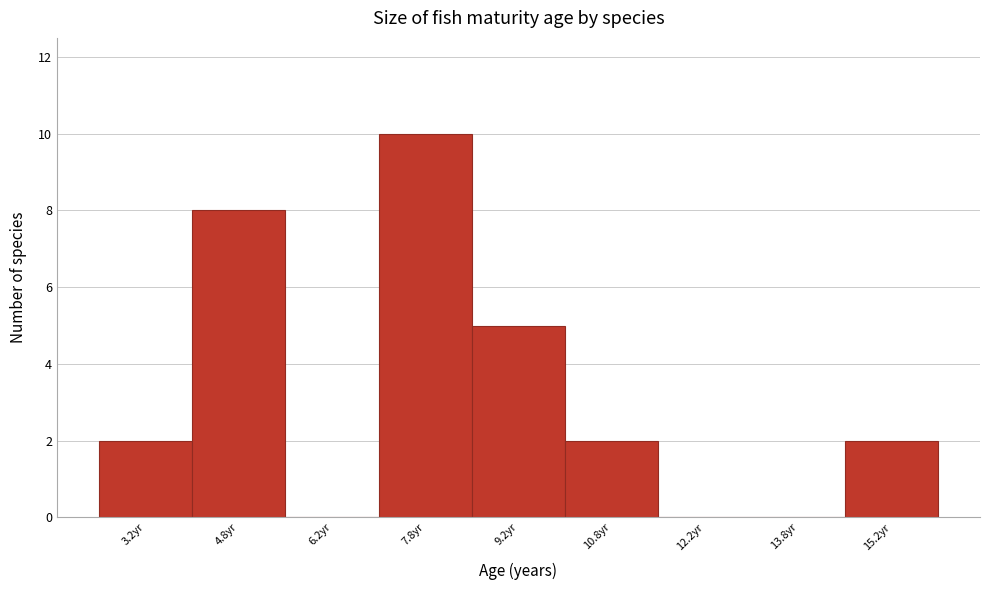

Reading left to right, transcribe this chart: for each bar, give the range it covers on the x-axis and its height. Neither the bar edges nor the heights are printed on the chart, so give them approximately, as read against the axes.

2.5 to 4.0: 2
4.0 to 5.5: 8
5.5 to 7.0: 0
7.0 to 8.5: 10
8.5 to 10.0: 5
10.0 to 11.5: 2
11.5 to 13.0: 0
13.0 to 14.5: 0
14.5 to 16.0: 2